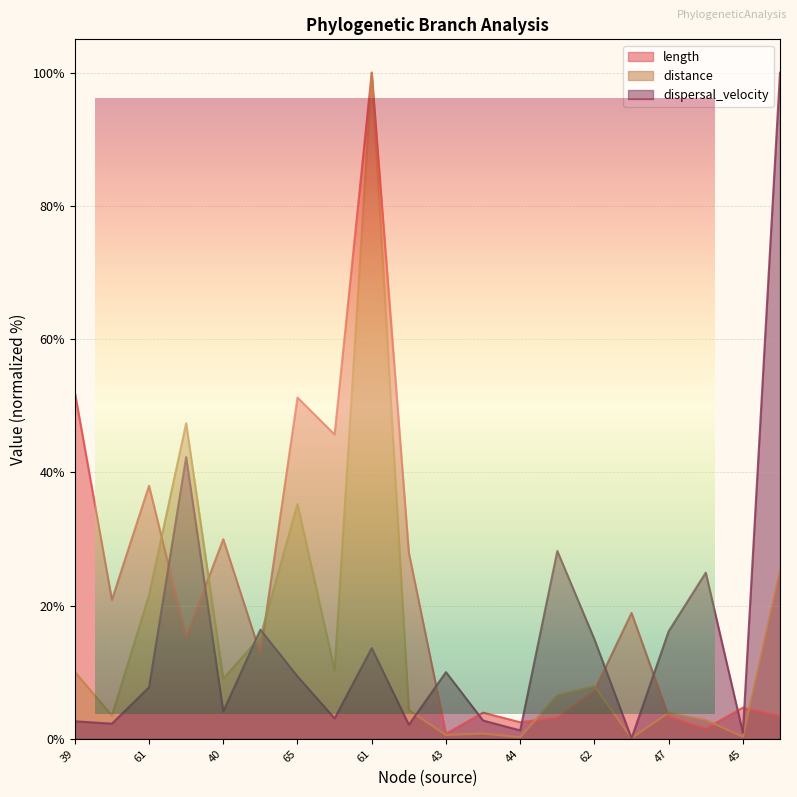

What is the difference between the second highest and minimum values in the length series?

51.3